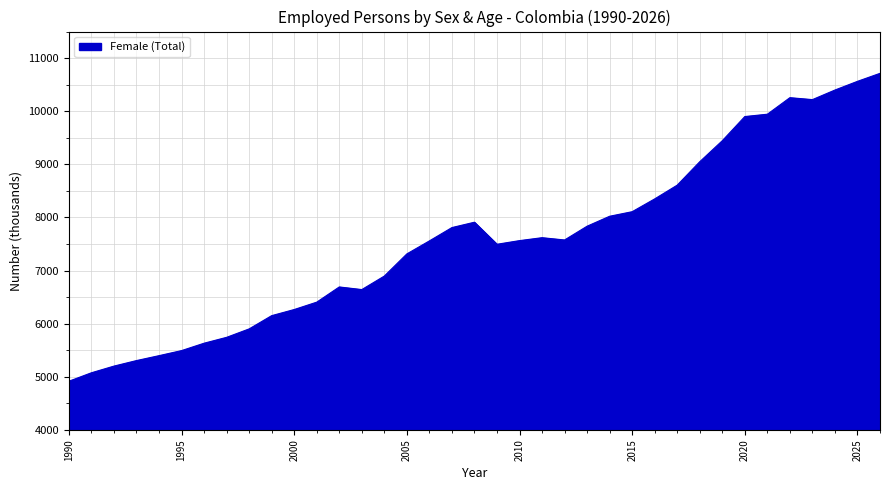

What is the difference between the maximum and minimum values?

5797.5